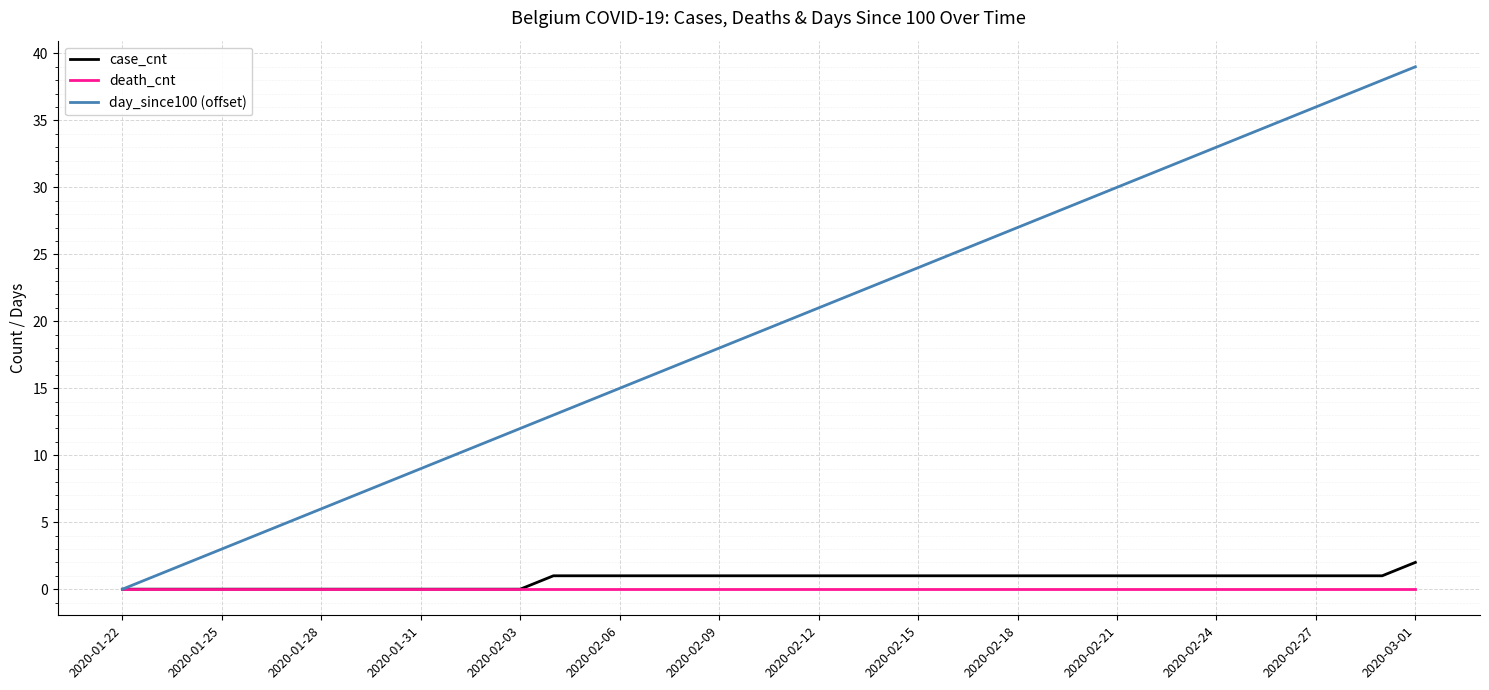

Which series has the largest total across all categories?

day_since100 (offset)